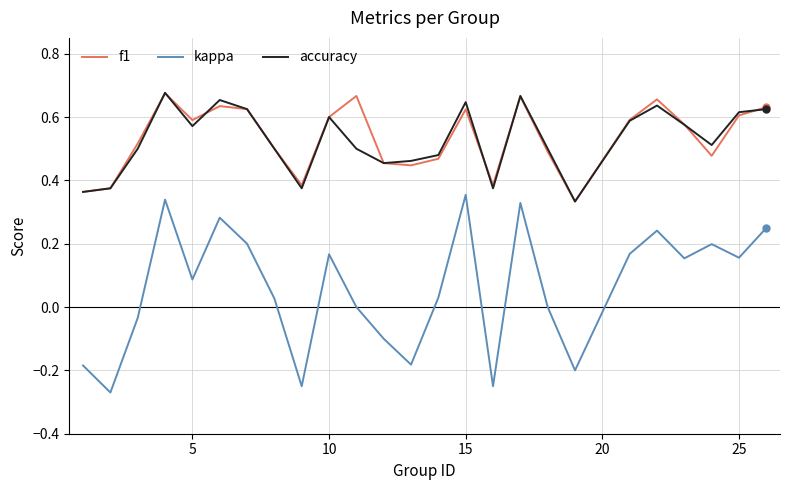

Which series has the largest range (max minus min)?

kappa